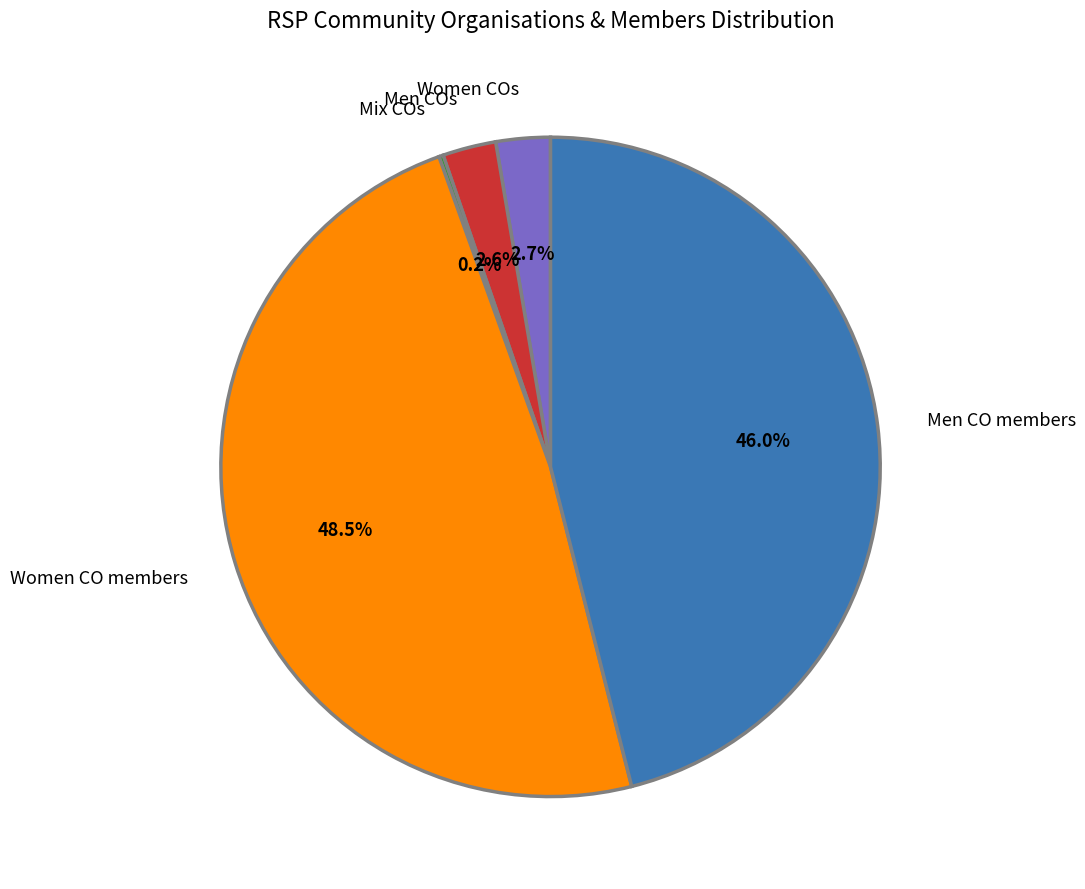

True or false: Men CO members accounts for 55% of the total.

False